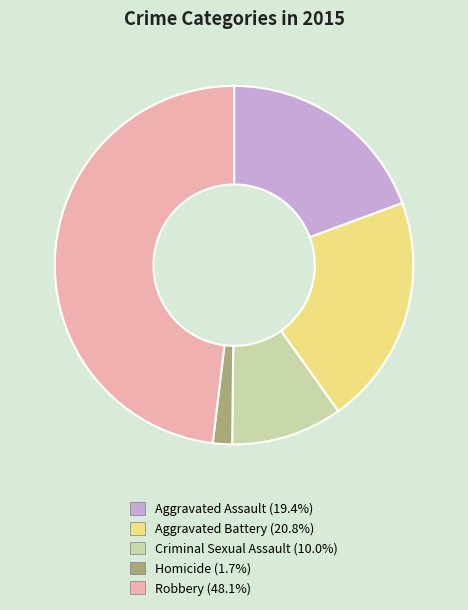

Is Homicide (1.7%) the majority of the pie?

No